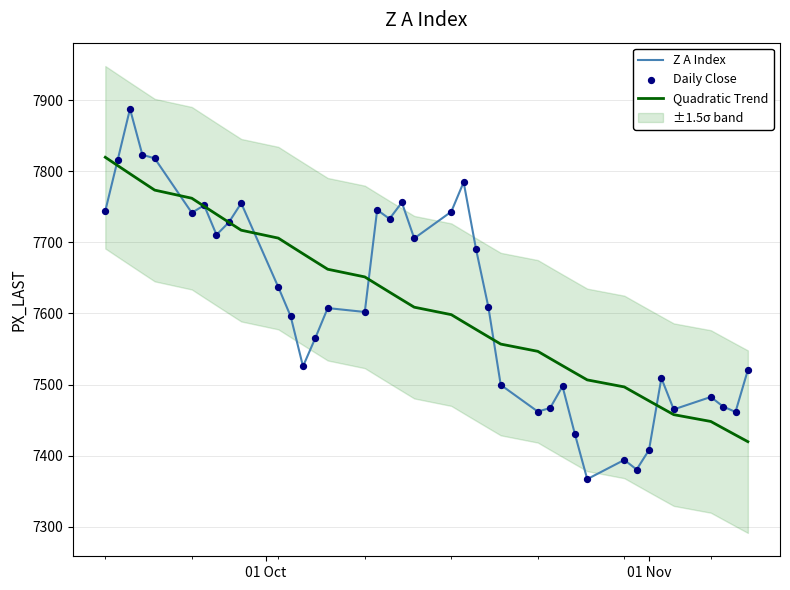

Which series contains the highest Y value?

Z A Index